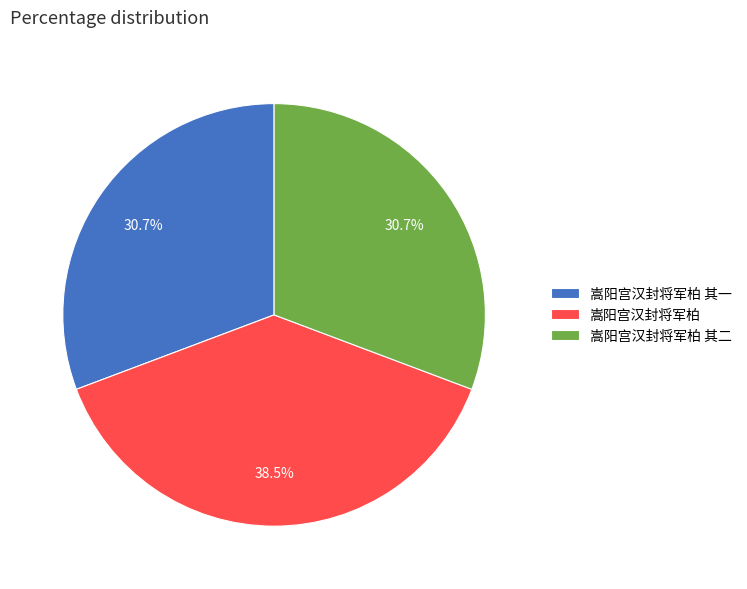

Approximately how many times larger is the value at 嵩阳宫汉封将军柏 其二 compared to 嵩阳宫汉封将军柏?

0.8